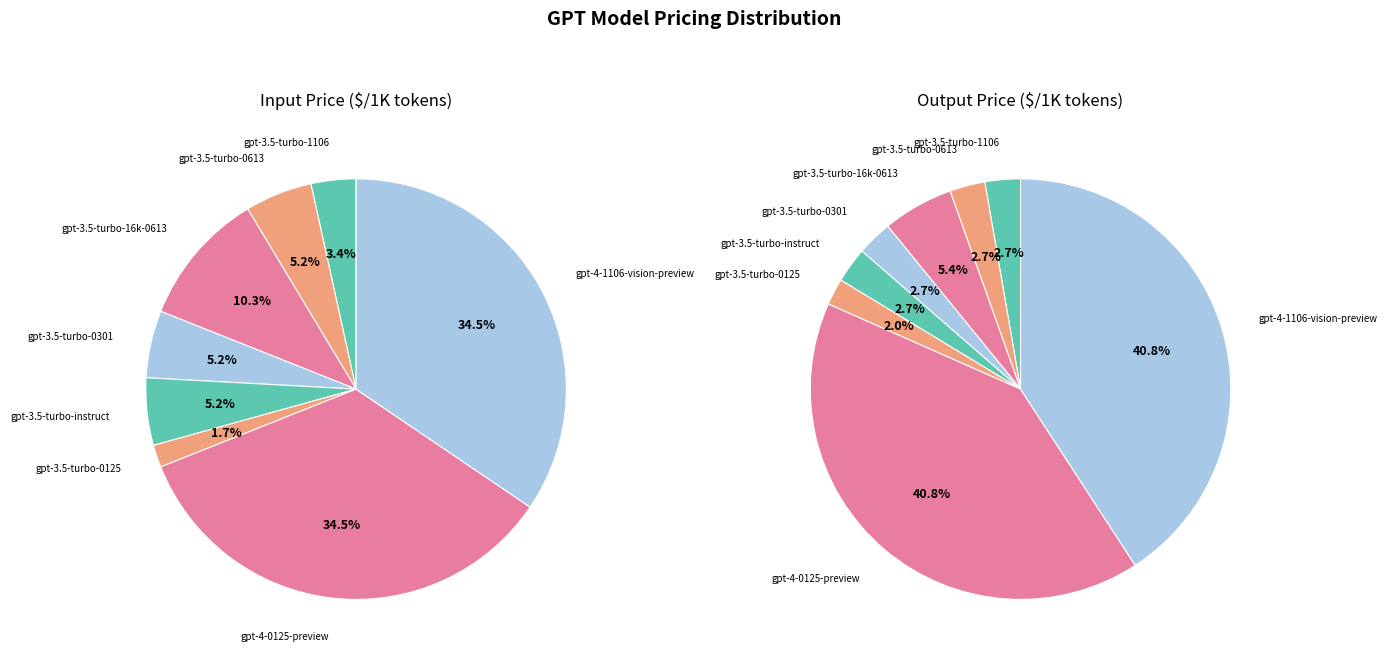

How many segments does this pie chart have?

8